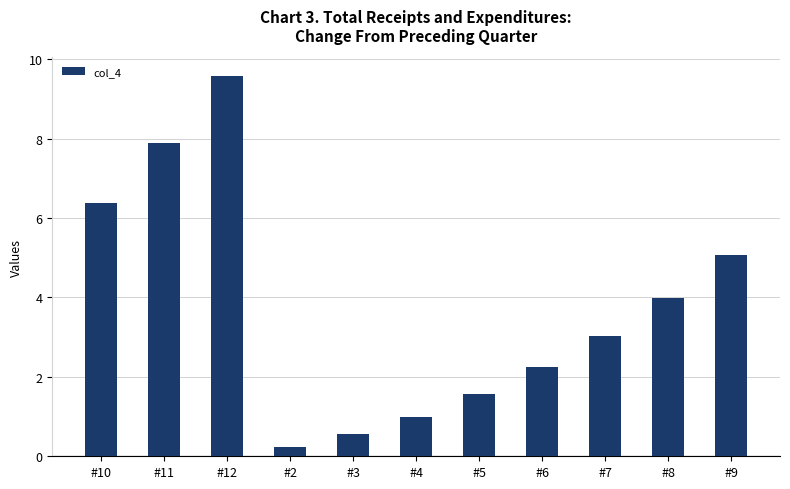

What is the maximum value shown in the chart?

9.6